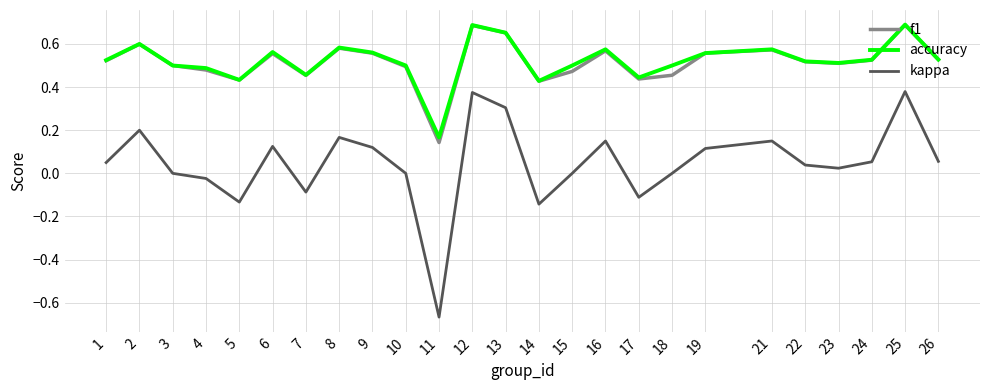

The value of f1 at 5 is 0.6. True or false?

False